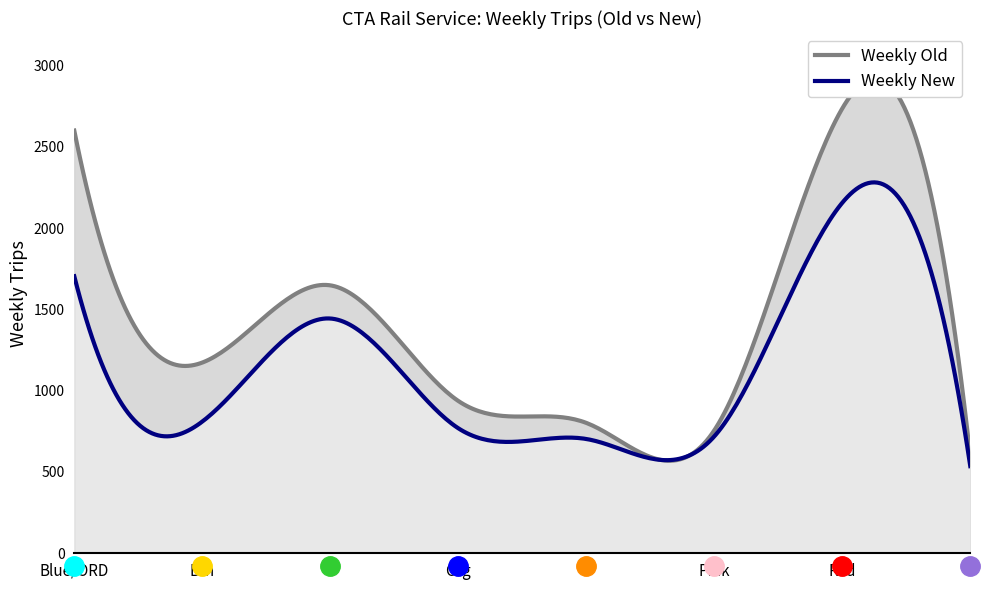

The value of Weekly Old at G is 438. True or false?

False